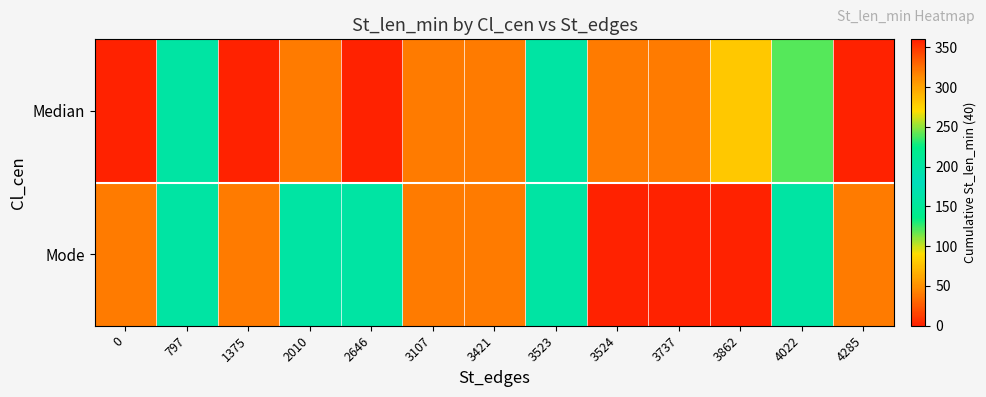

Which series has the largest range (max minus min)?

Median